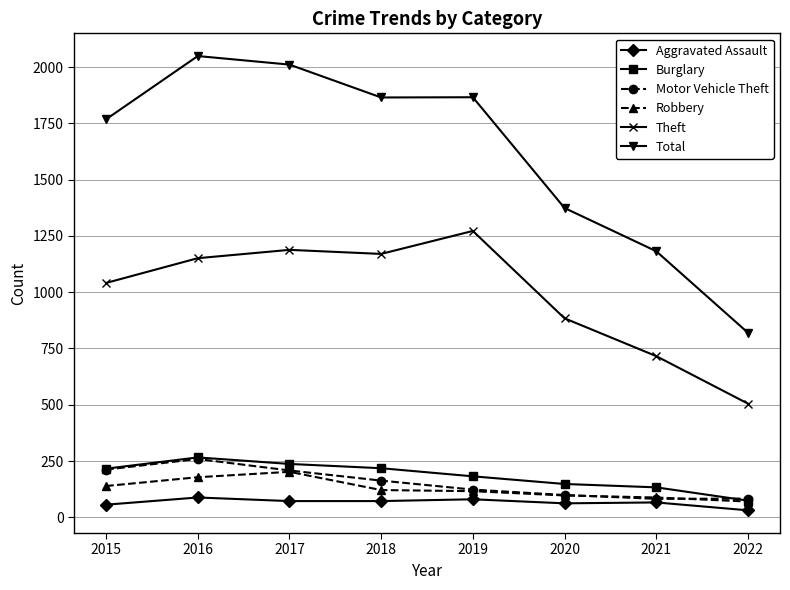

At how many categories does at least one series exceed 1832?

4